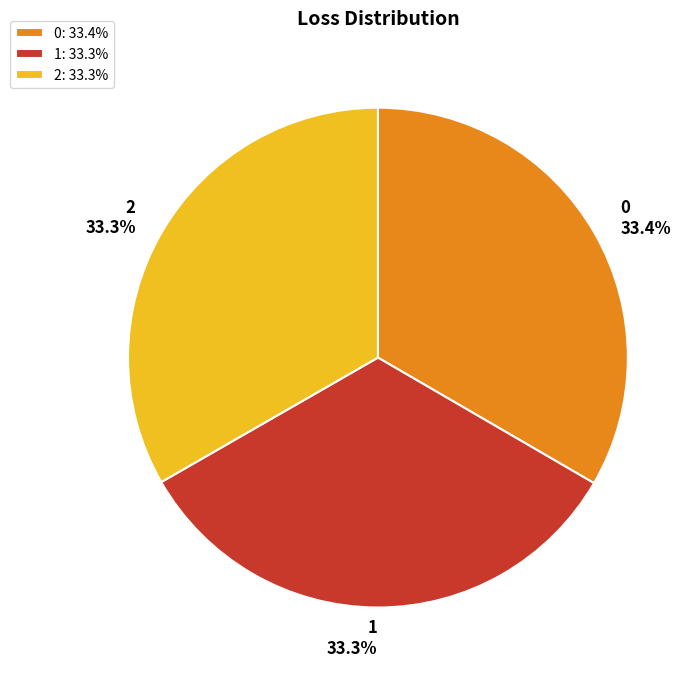

What portion of the pie excludes 0?

66.6%